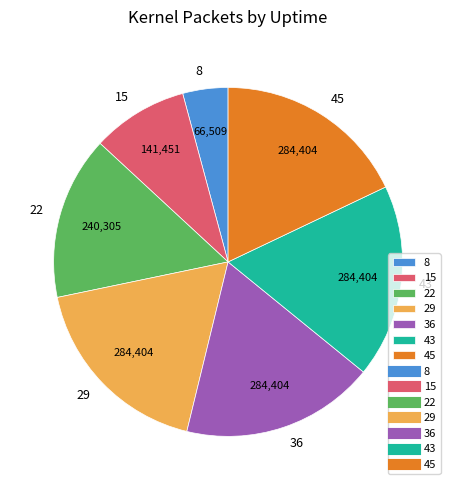

Which category has the smallest portion of the pie?

8